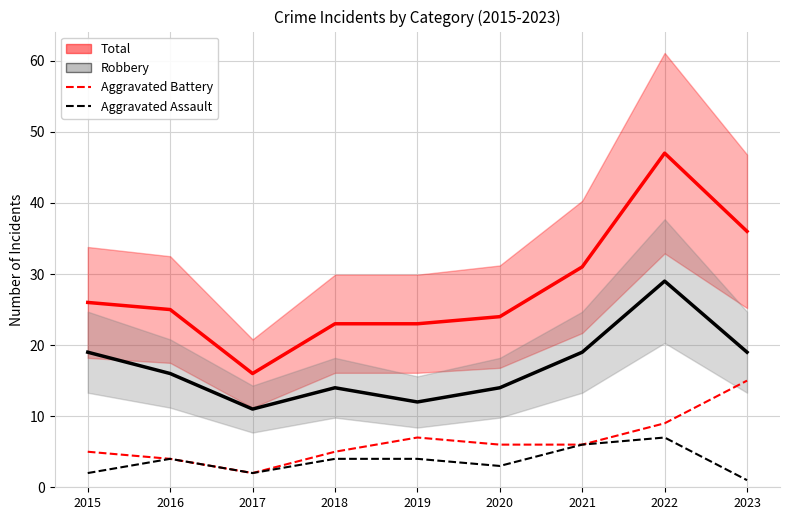

The Aggravated Battery series shows 11 at 2019. True or false?

False